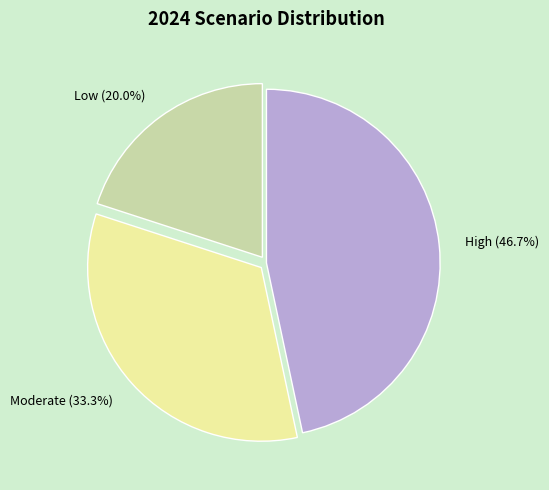

Which category has the smallest portion of the pie?

Low